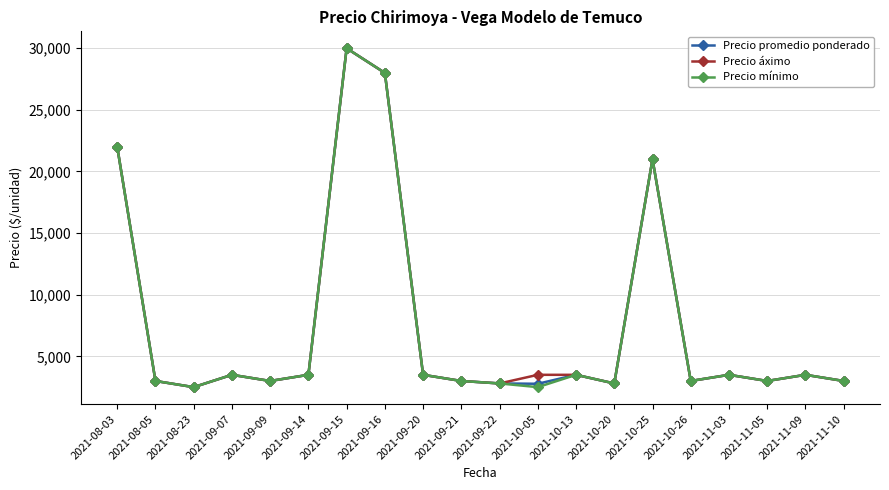

True or false: Precio áximo has a value of 1000 at 2021-09-21.

False